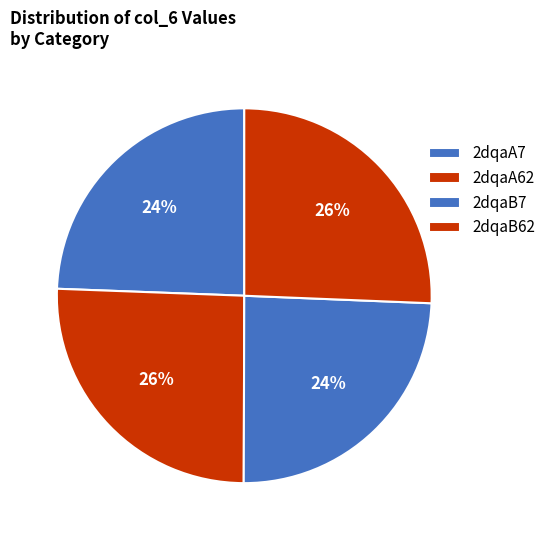

Is it true that 2dqaB7 is 24% of the pie?

True